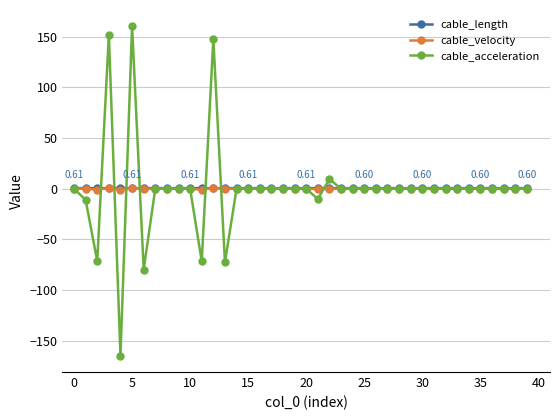

Is this an area chart (filled region under the line)?

No